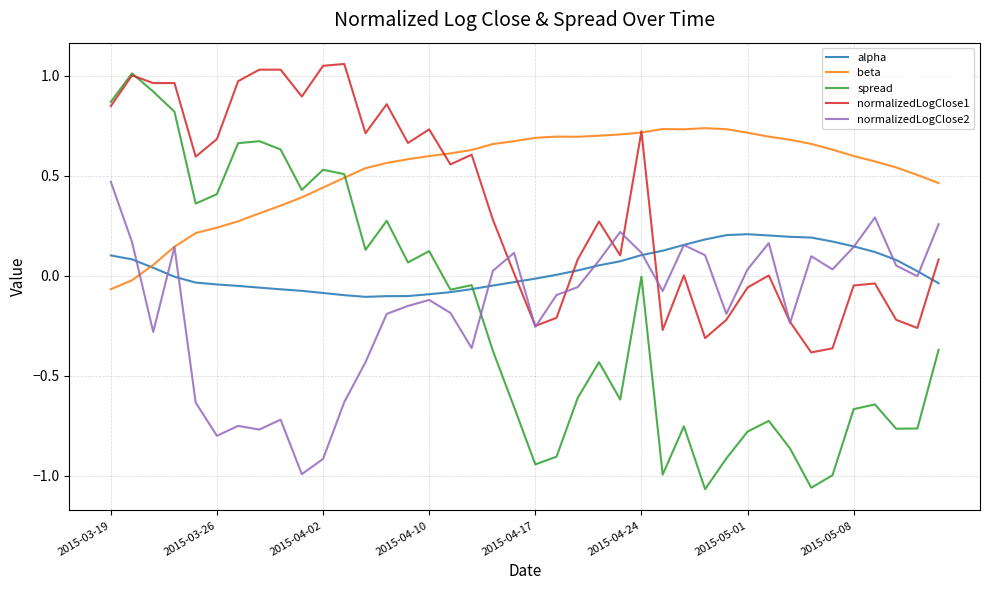

Which series has the widest spread of values?

spread